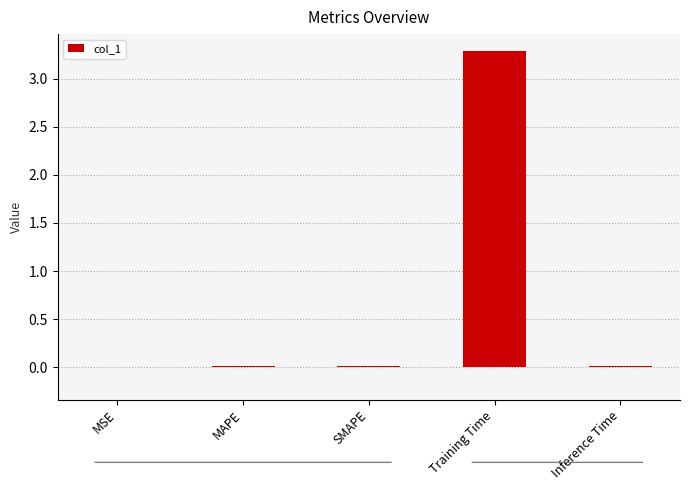

What is the maximum value shown in the chart?

3.3